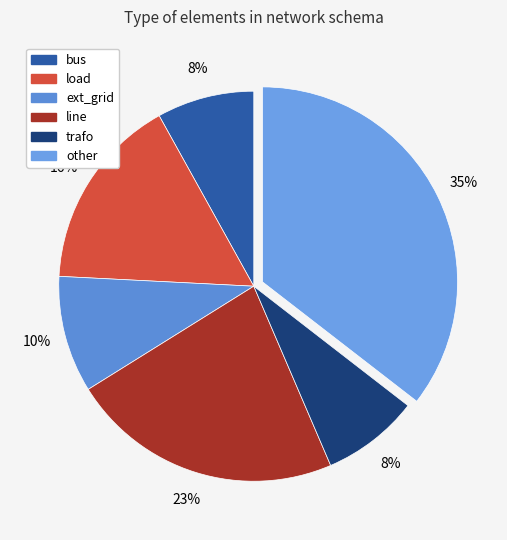

Approximately how many times larger is the value at ext_grid compared to line?

0.4